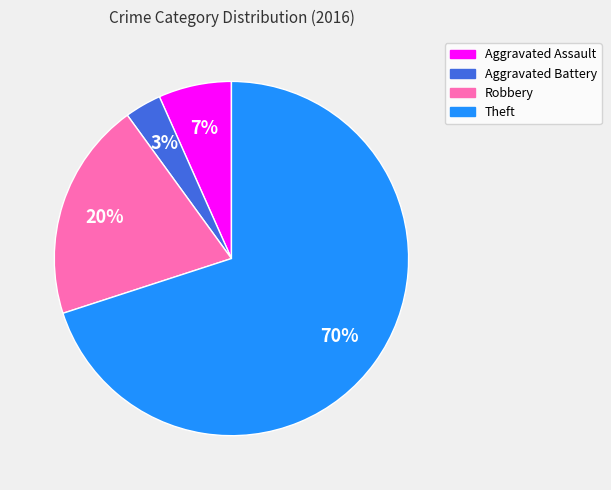

What is the smallest slice in the pie chart?

Aggravated Battery